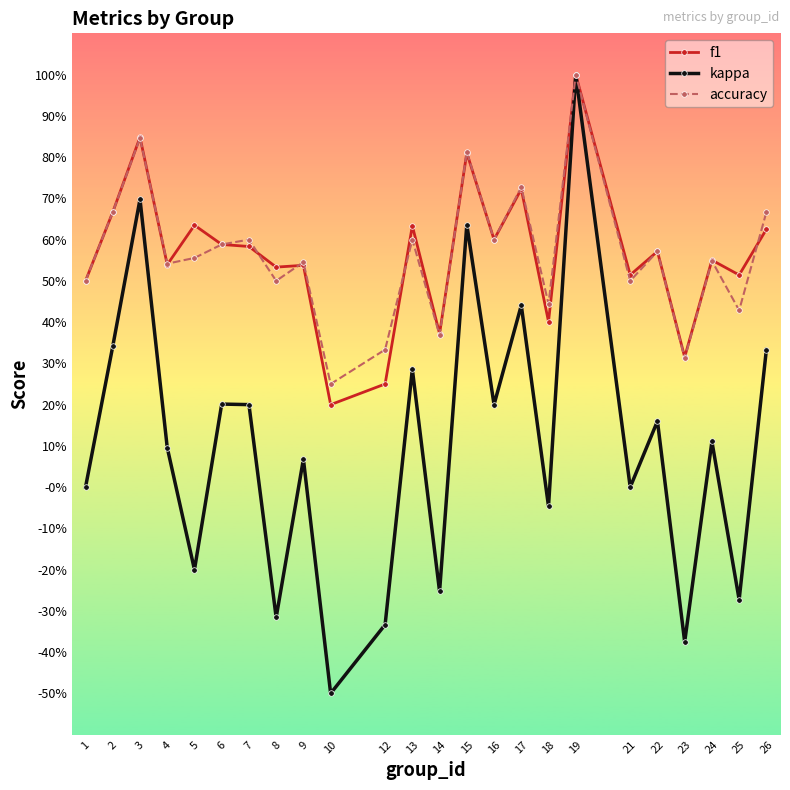

Does the chart have visible grid lines?

No